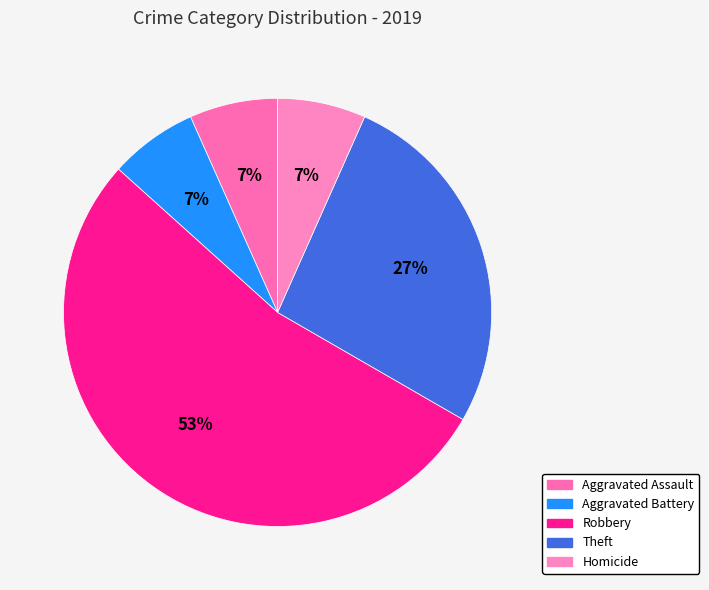

Count the number of slices in the pie.

5